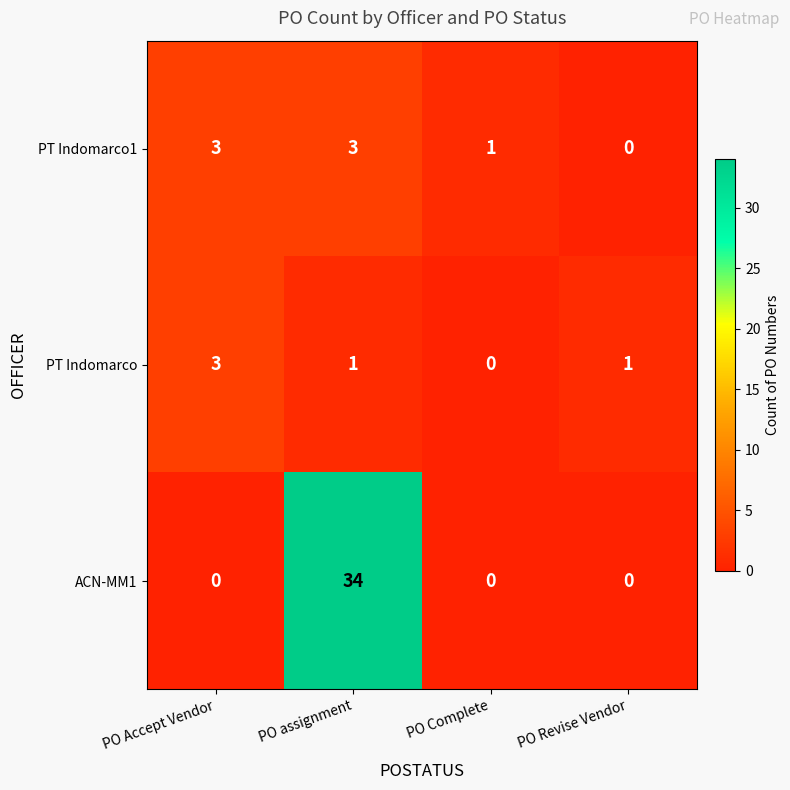

What is the sum of all PT Indomarco1 values?

7